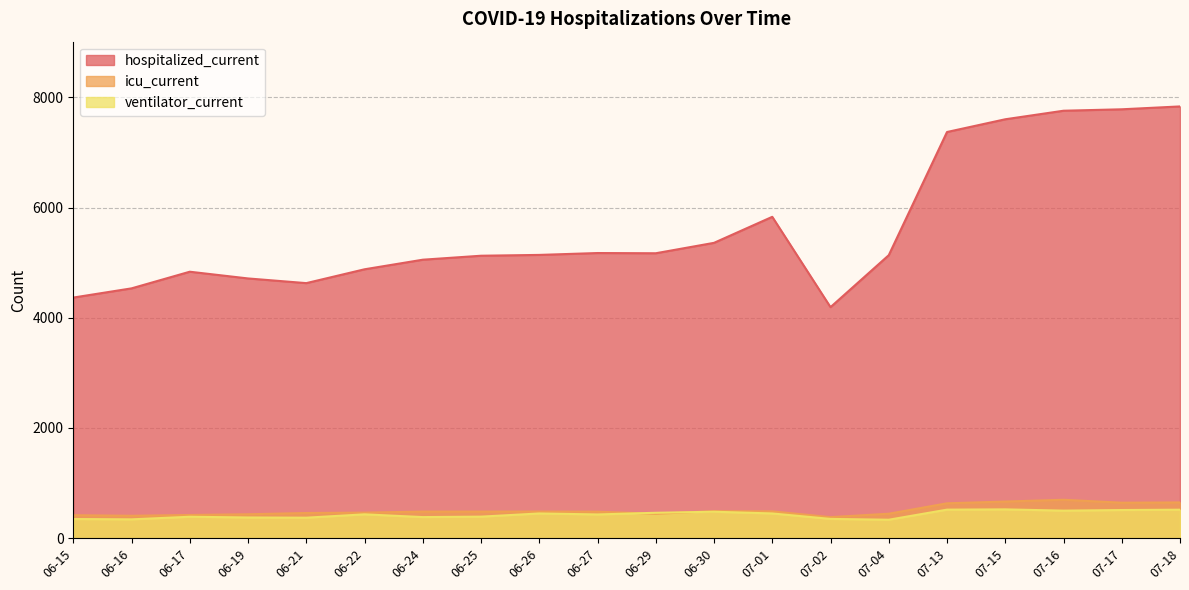

The icu_current series shows 168 at 06-26. True or false?

False